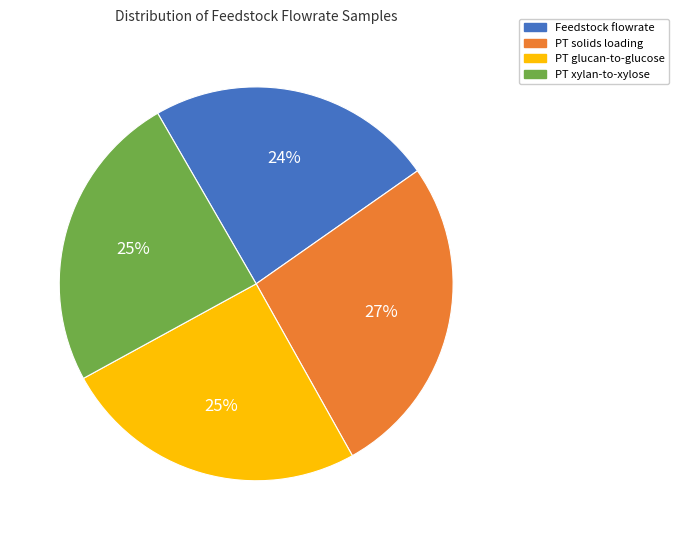

To the nearest percent, what portion does PT solids loading represent?

27%